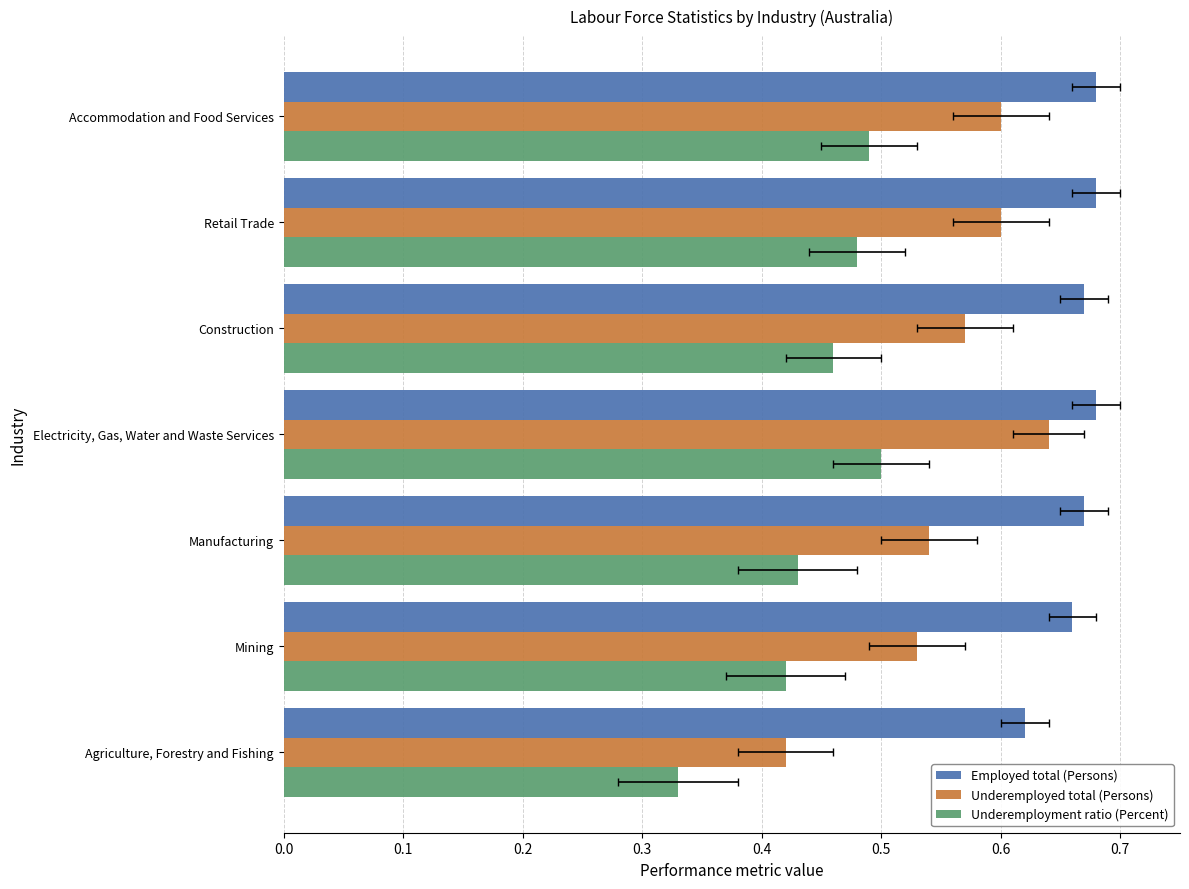

What is the sum of all Employed total (Persons) values?

4.7